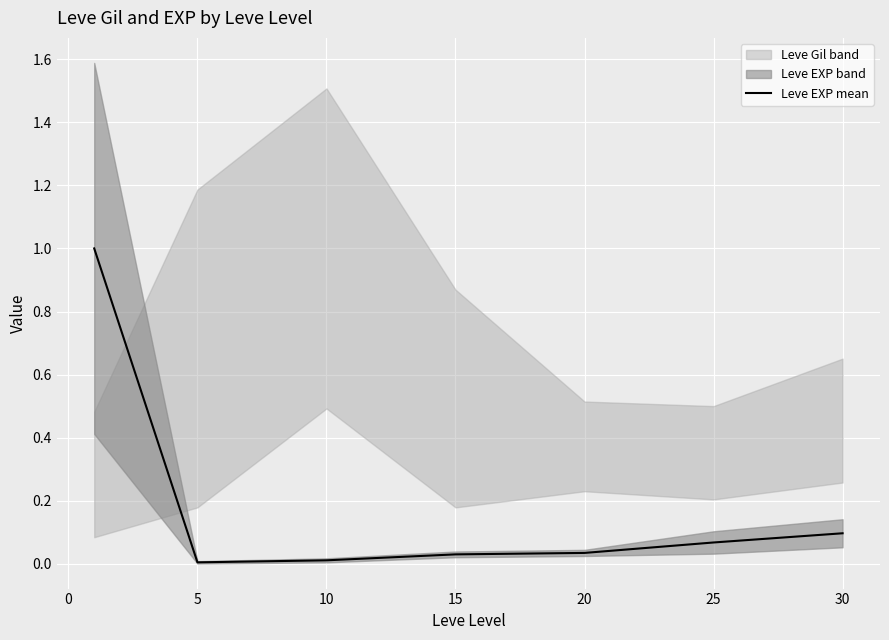

How many lines are shown in the chart?

1